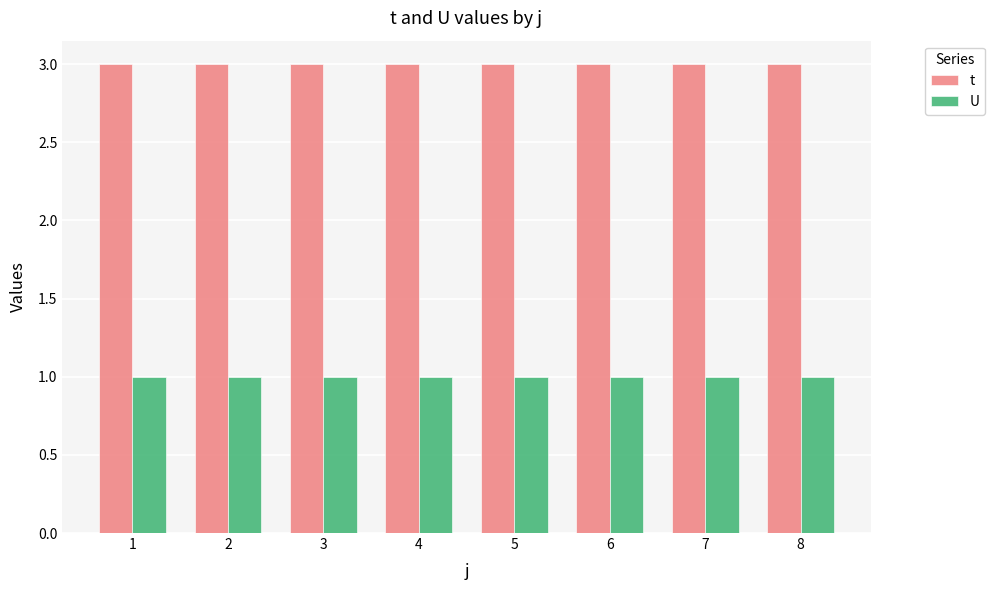

Is the value of t at 1 greater than the value of U at 8?

Yes